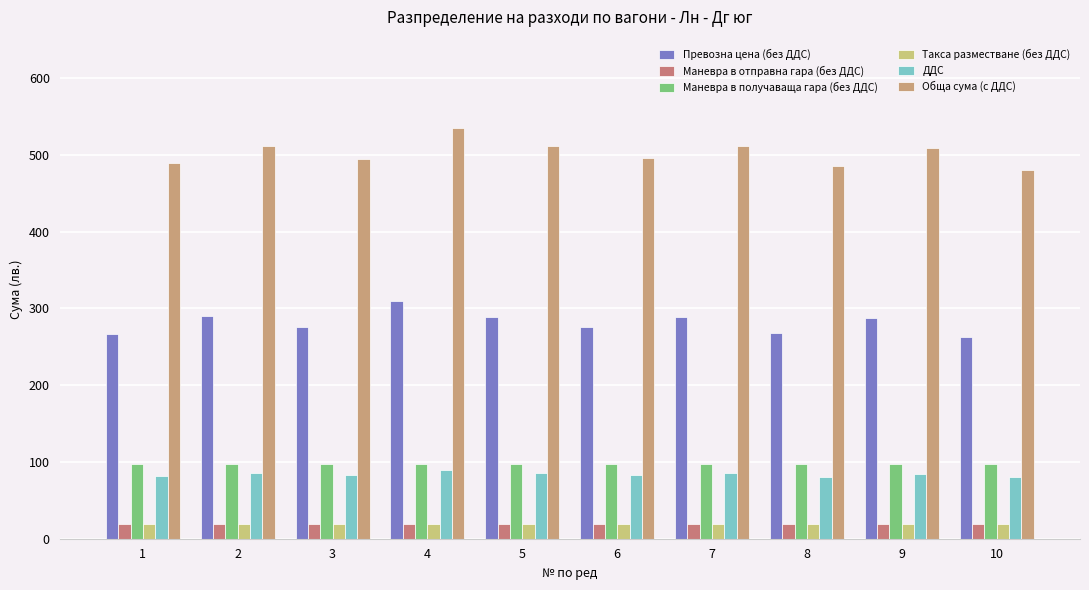

How many data points in ДДС are above 84?

5